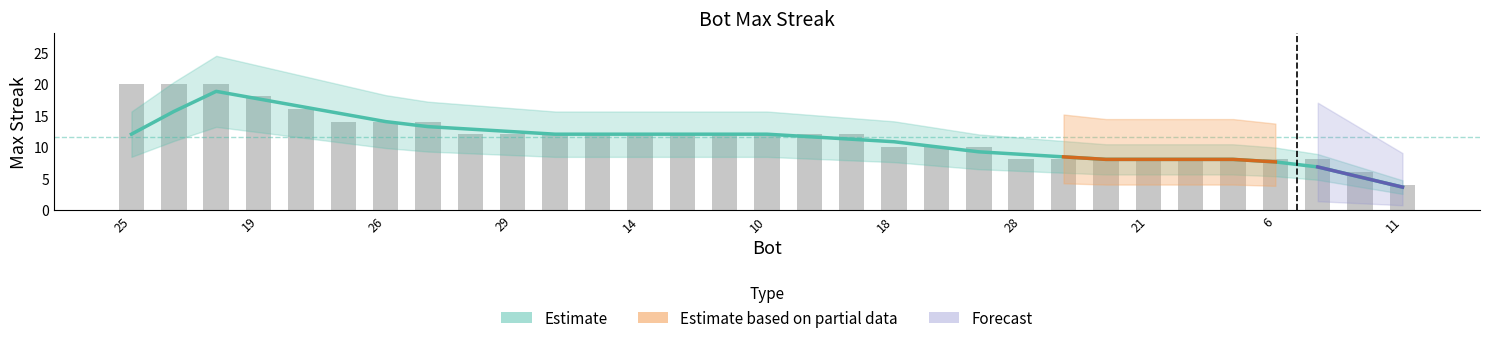

What is the sum of all values?

360